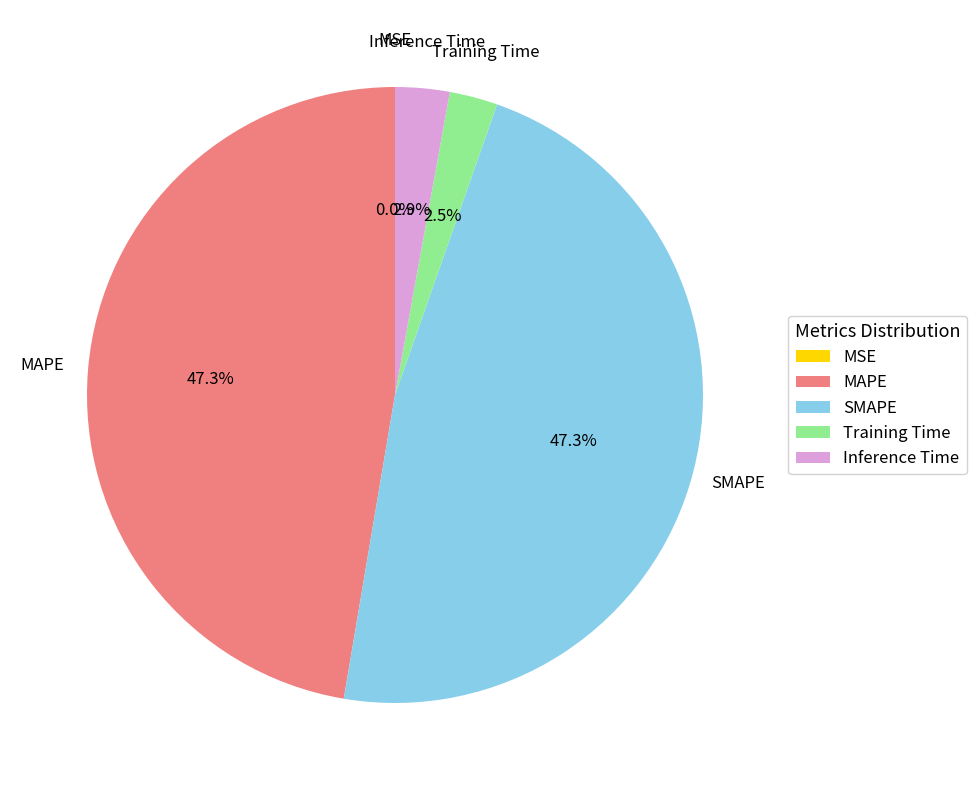

What portion of the pie excludes Training Time?

97.5%